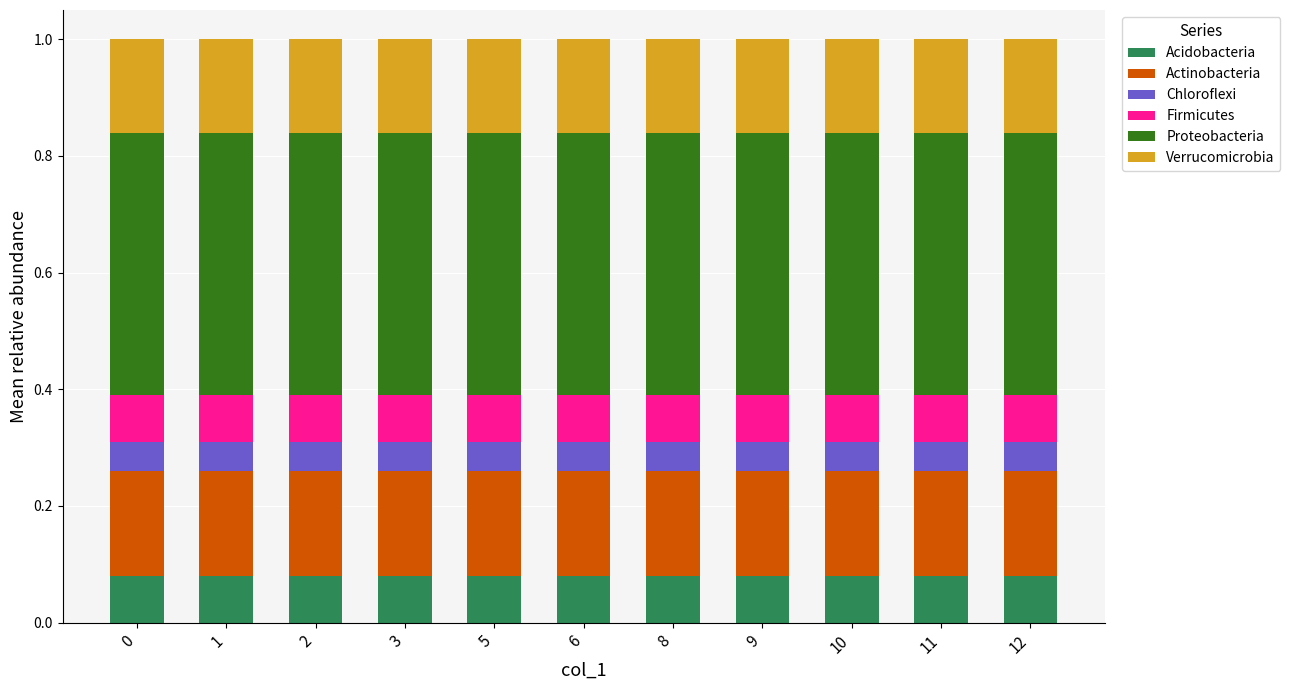

What is the total value across all series at 2?

1.0